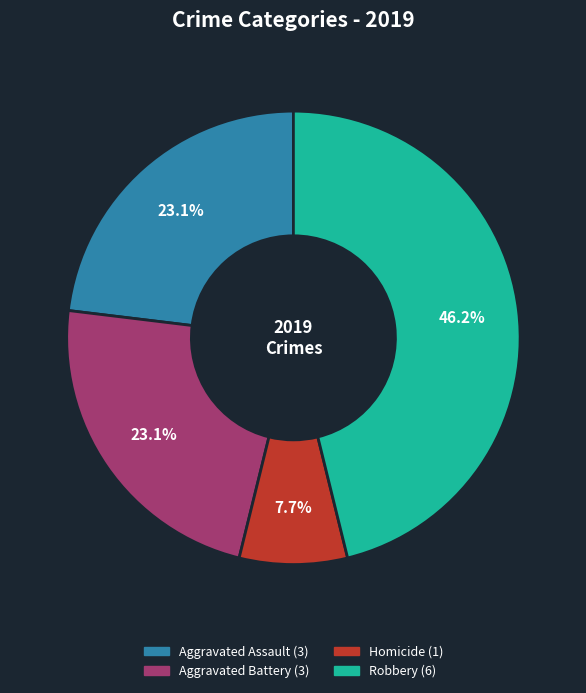

Is there a majority slice in this chart?

No